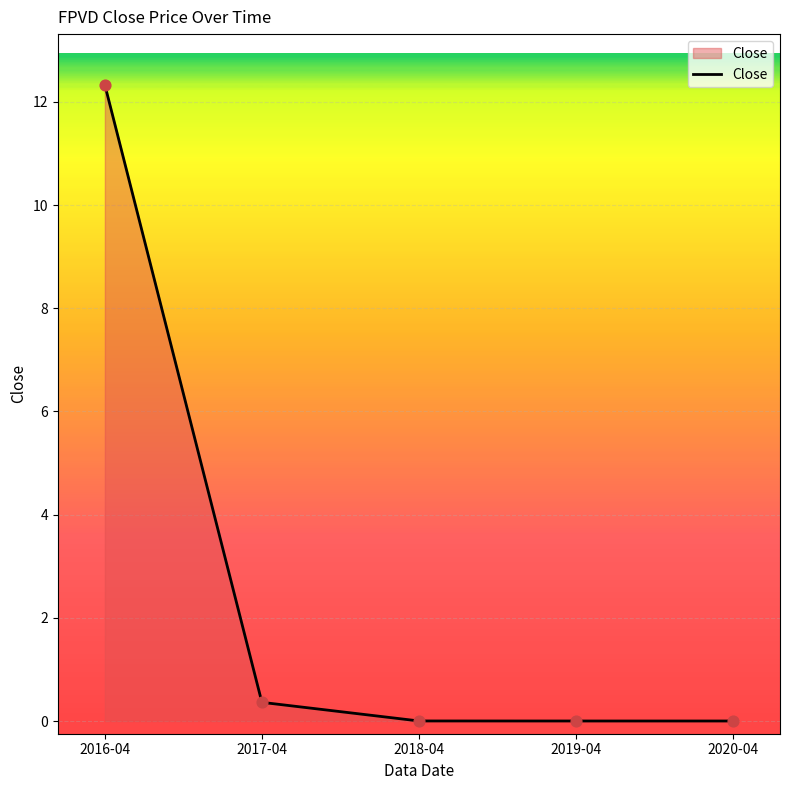

Between 2016-04 and 2020-04, which is larger?

2016-04